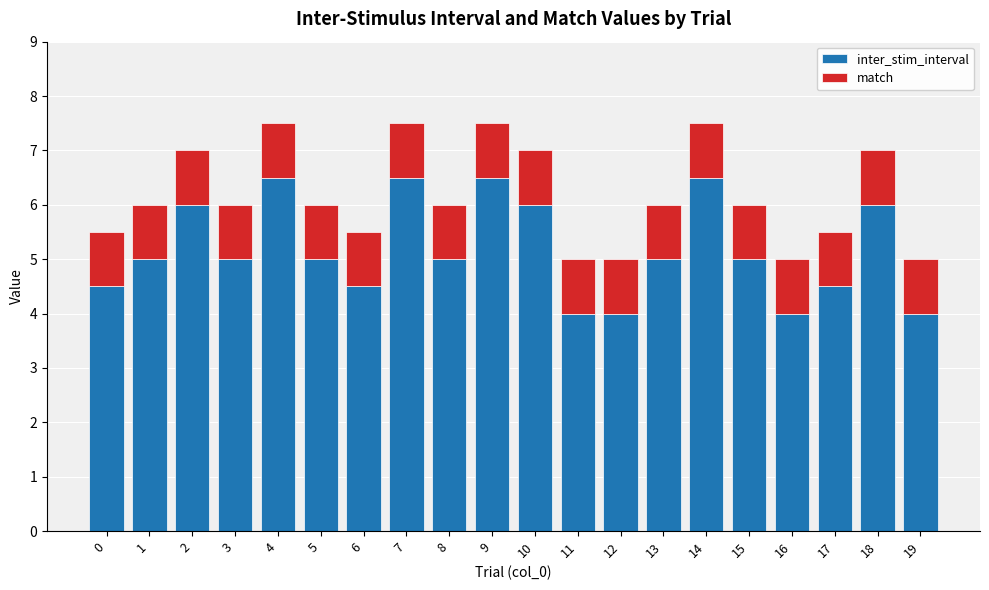

The inter_stim_interval series shows 6.5 at 4. True or false?

True